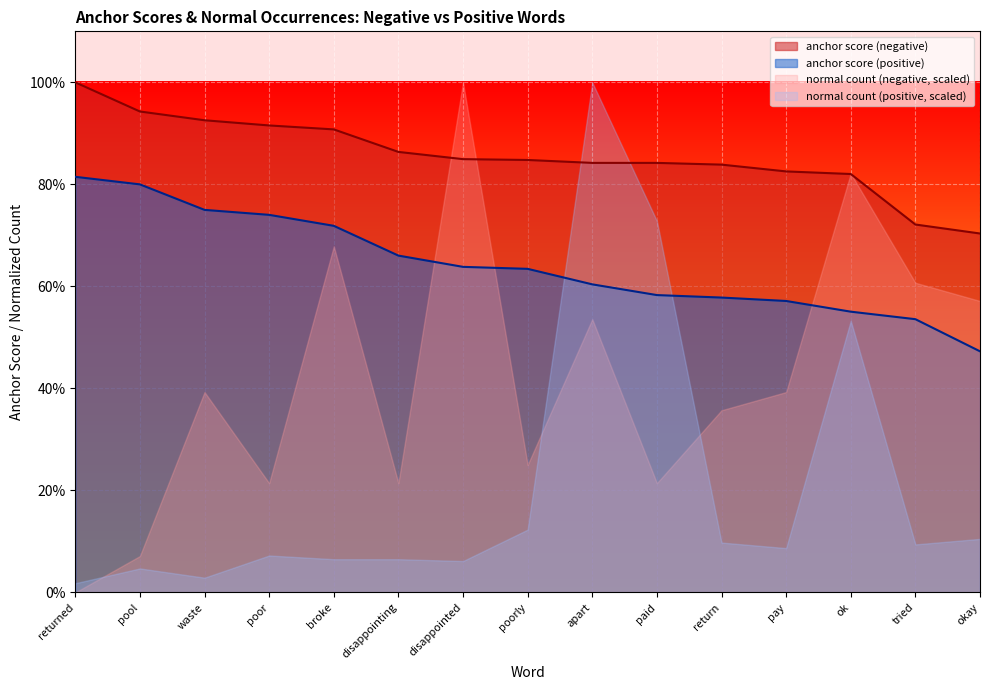

At which category is the sum across all series the highest?

apart